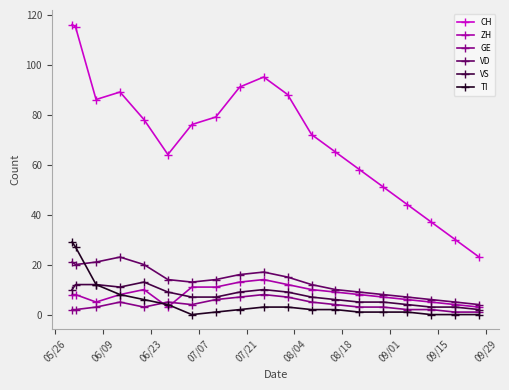

How many intersections are there between VD and TI?

1